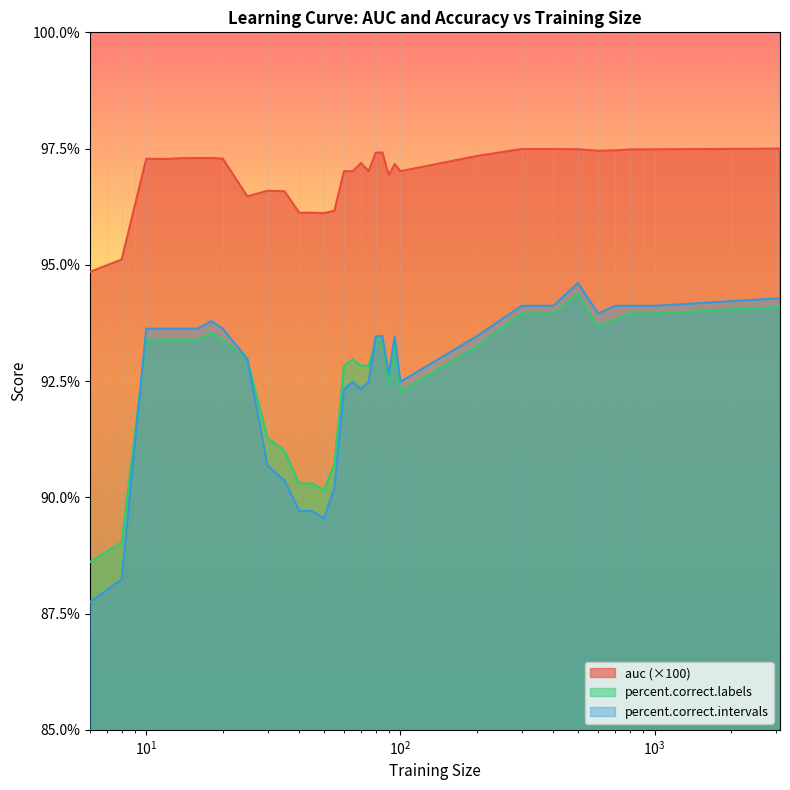

What is the value of the percent.correct.intervals point at the 24th from the left?

92.5